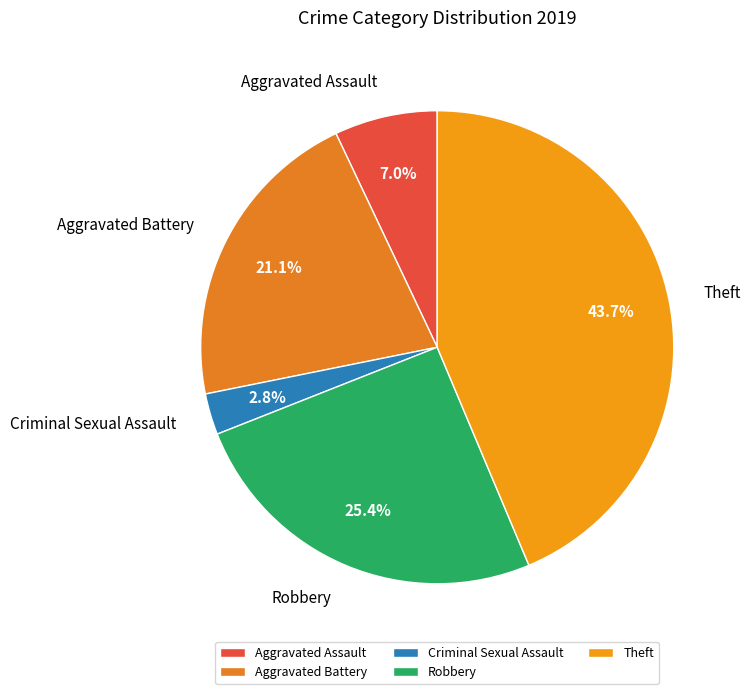

Which slice is the largest?

Theft